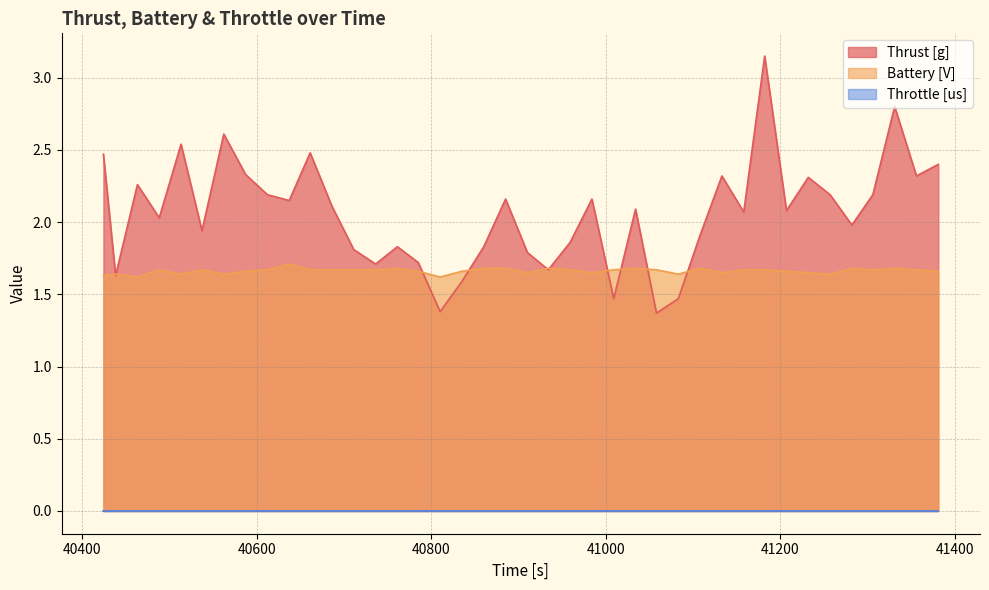

List the labels in order of Thrust [g] value, smallest first.

41058, 40810, 41009, 41083, 40835, 40438, 40934, 40736, 40785, 40910, 40711, 40761, 40860, 40959, 41108, 40537, 41282, 40488, 41158, 41207, 41034, 40686, 40637, 40885, 40984, 40612, 41257, 41306, 40463, 41232, 41133, 41356, 40587, 41381, 40424, 40661, 40513, 40562, 41331, 41182